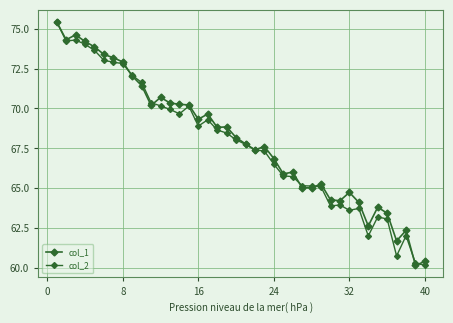

How many lines are shown in the chart?

2